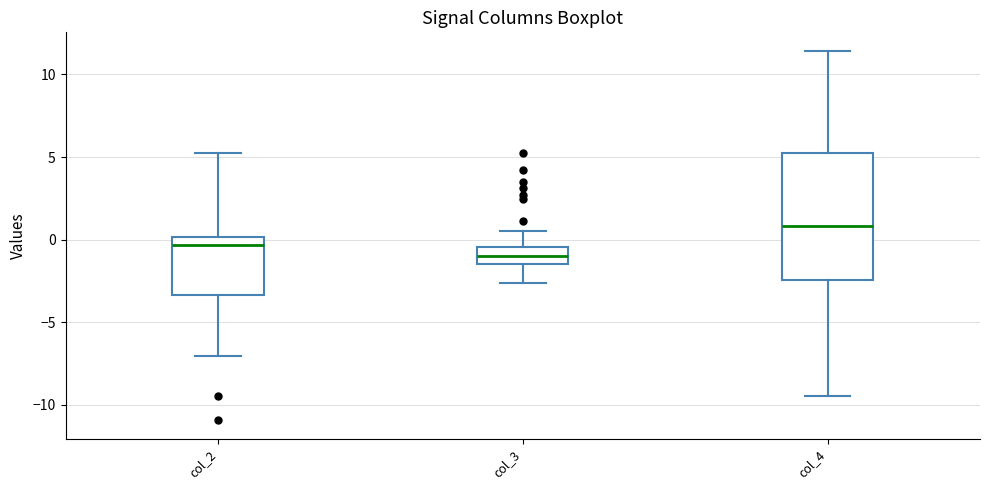

Where does the lower whisker of the box for col_4 end on the y-axis? The values are not printed on the chart, so give them approximately, as read against the axis.

-9.5